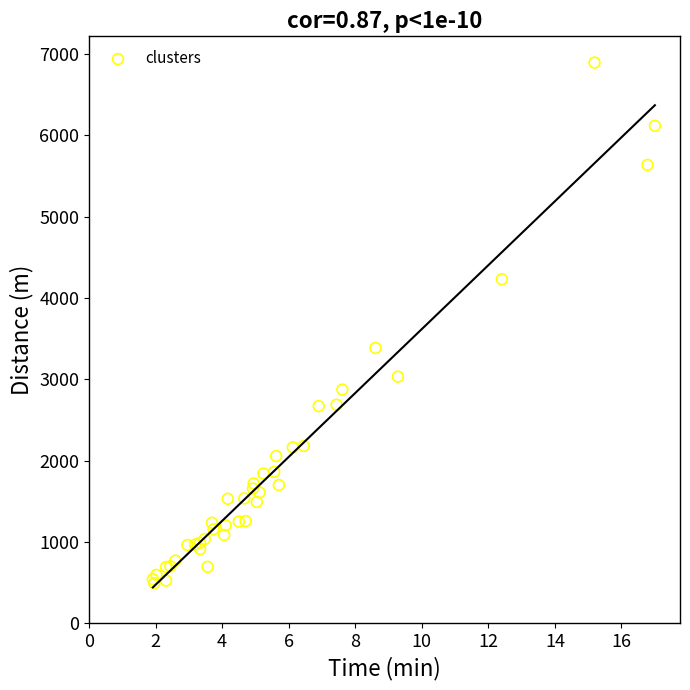

What Y value in the scatter plot is closest to 3693?

3384.7